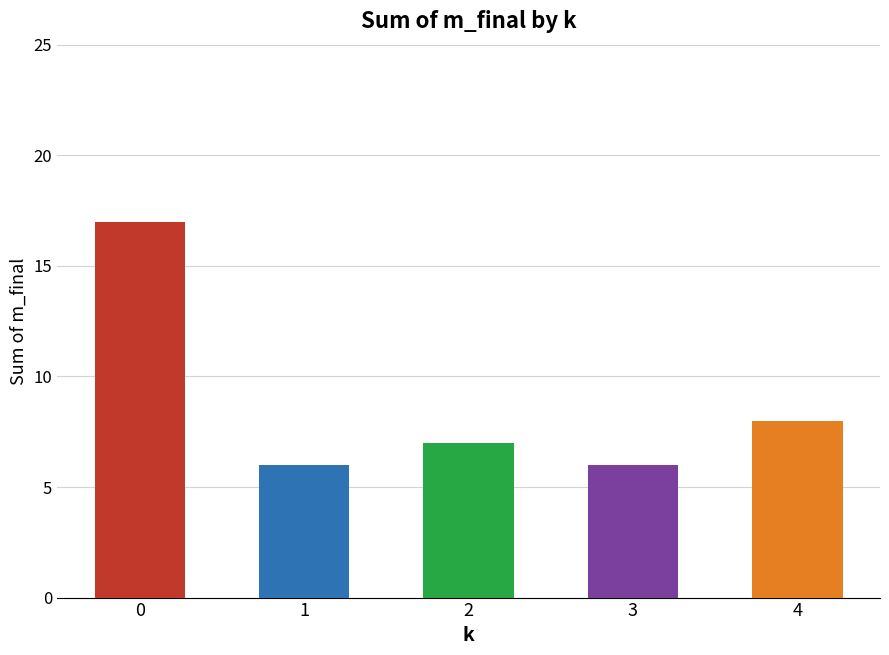

What is the sum of the values at 2 and 3?

13